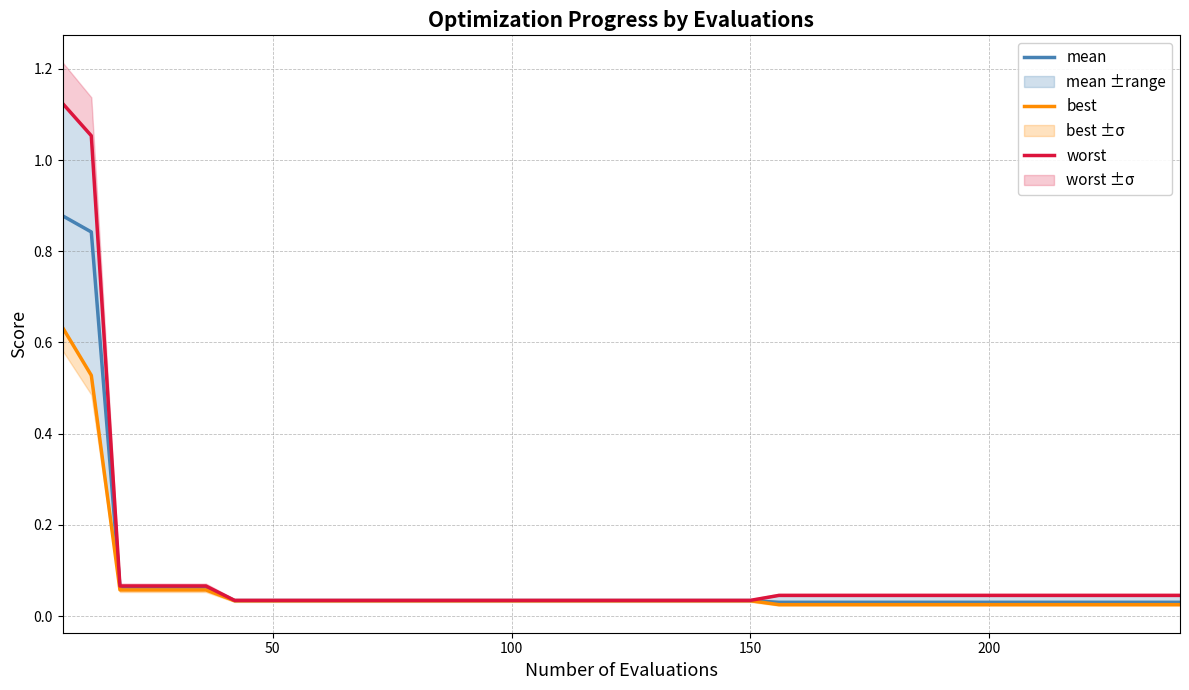

What is the difference between the maximum and minimum values in the best series?

0.6